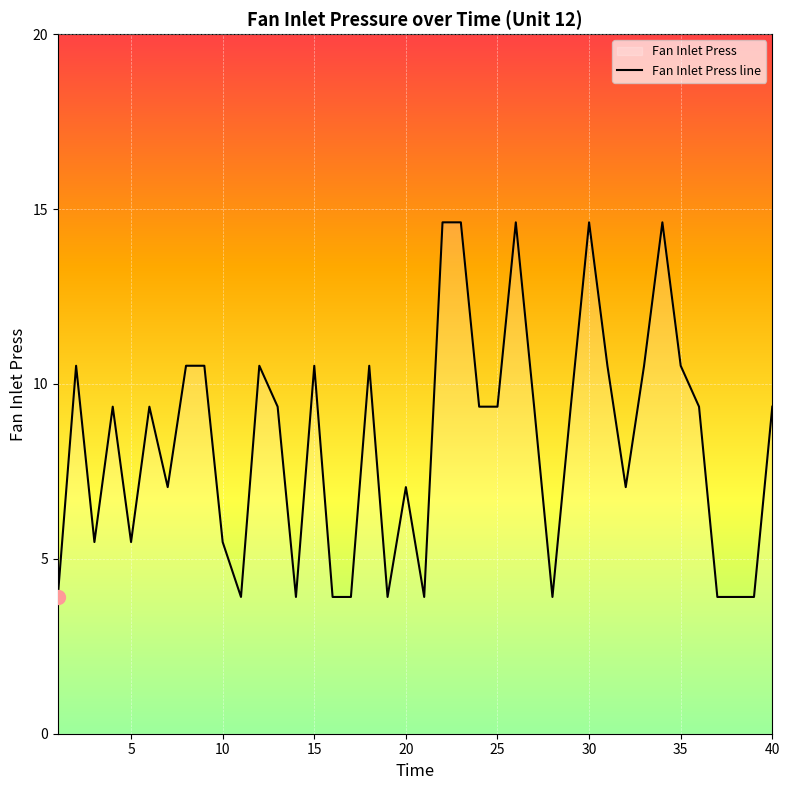

What is the value of the 35th point from the left?

10.5